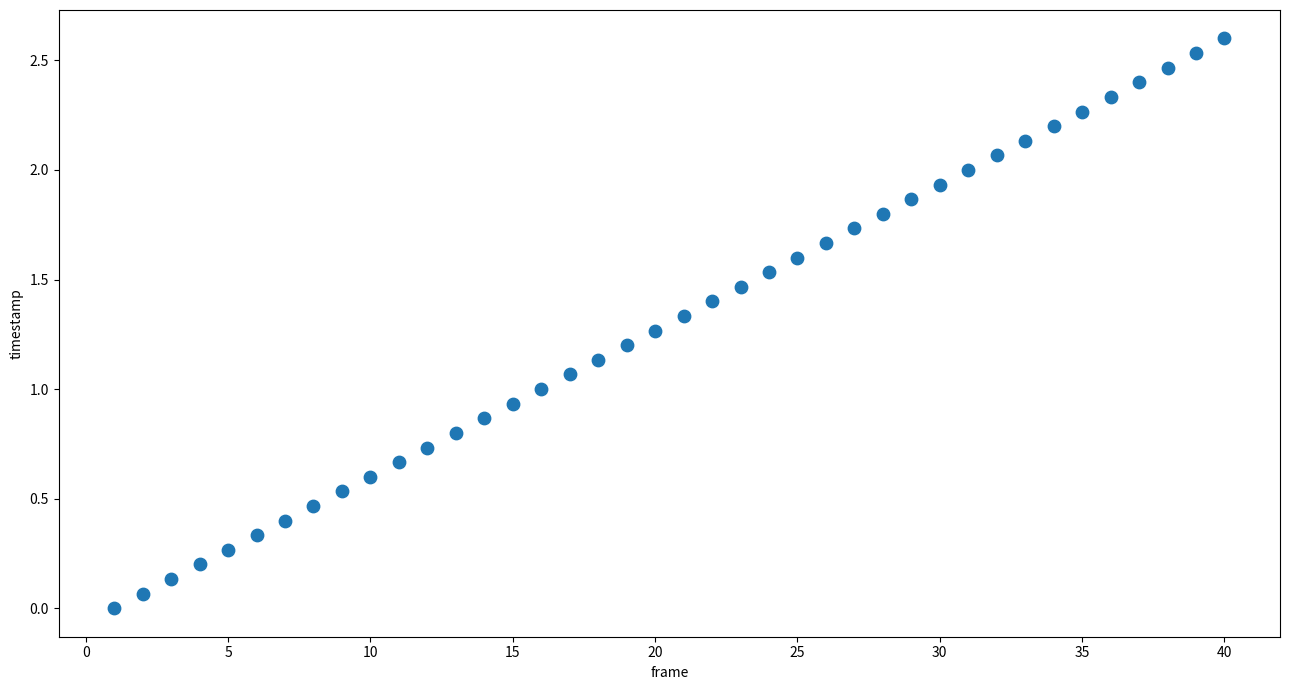

What is the range of Y values (max minus min)?

2.6